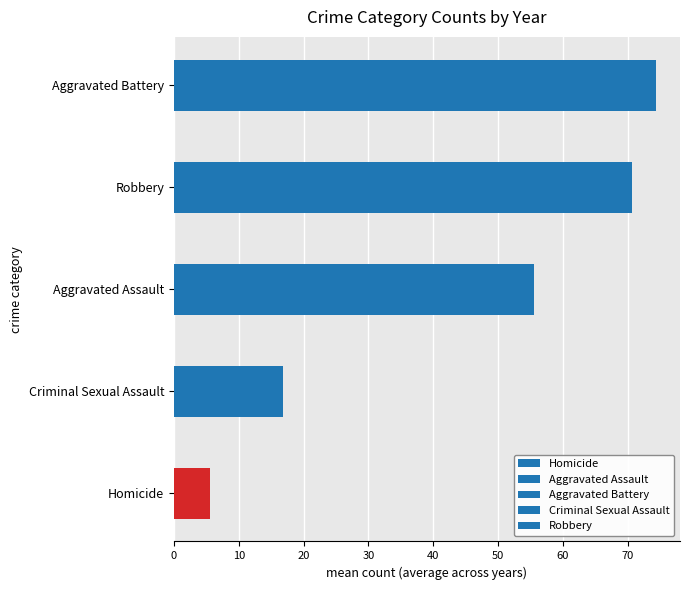

Rank the categories by value from highest to lowest.

Aggravated Battery, Robbery, Aggravated Assault, Criminal Sexual Assault, Homicide